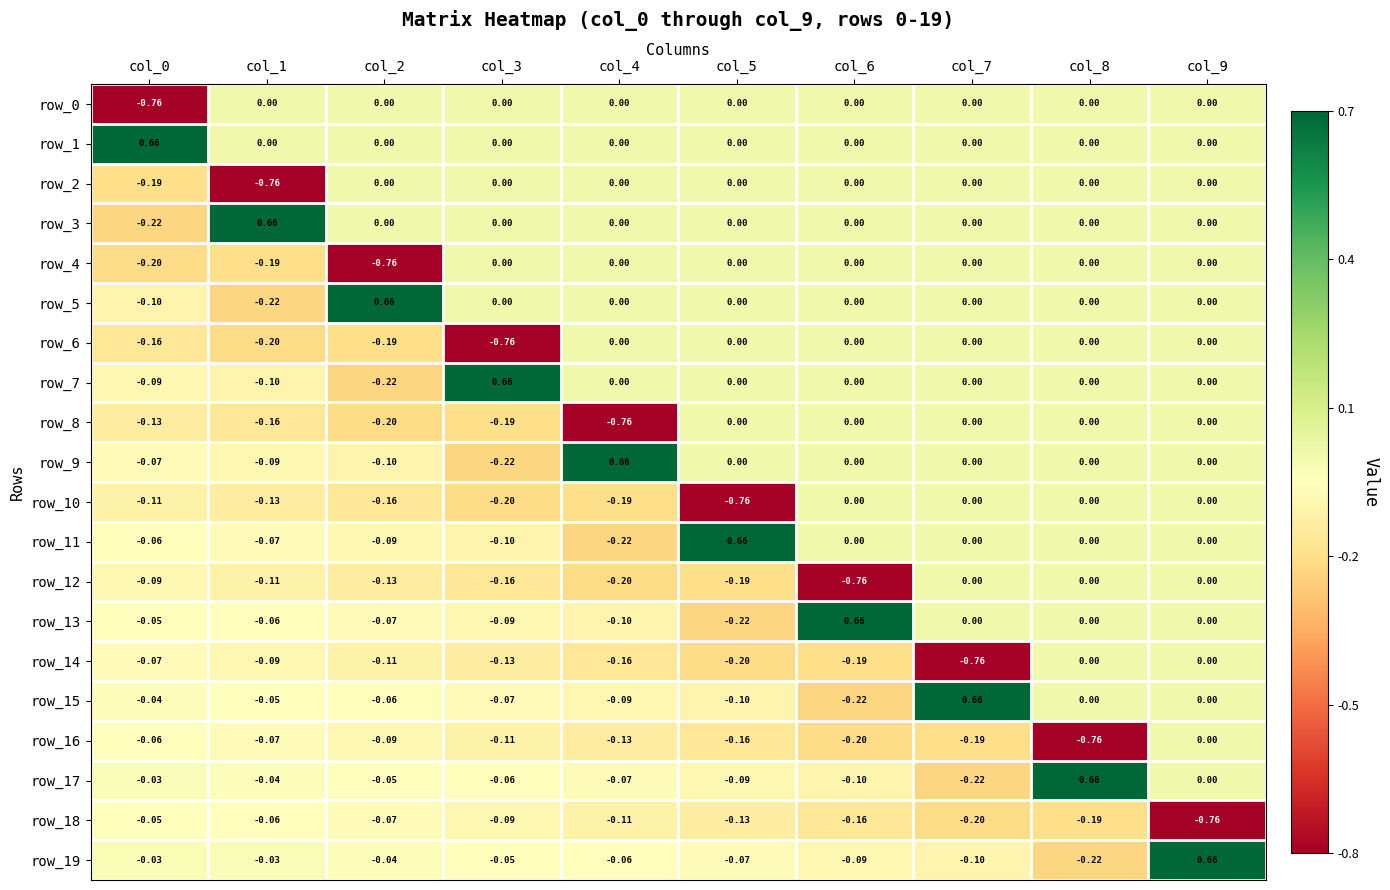

What is the lowest value of the row_9 series?

-0.2